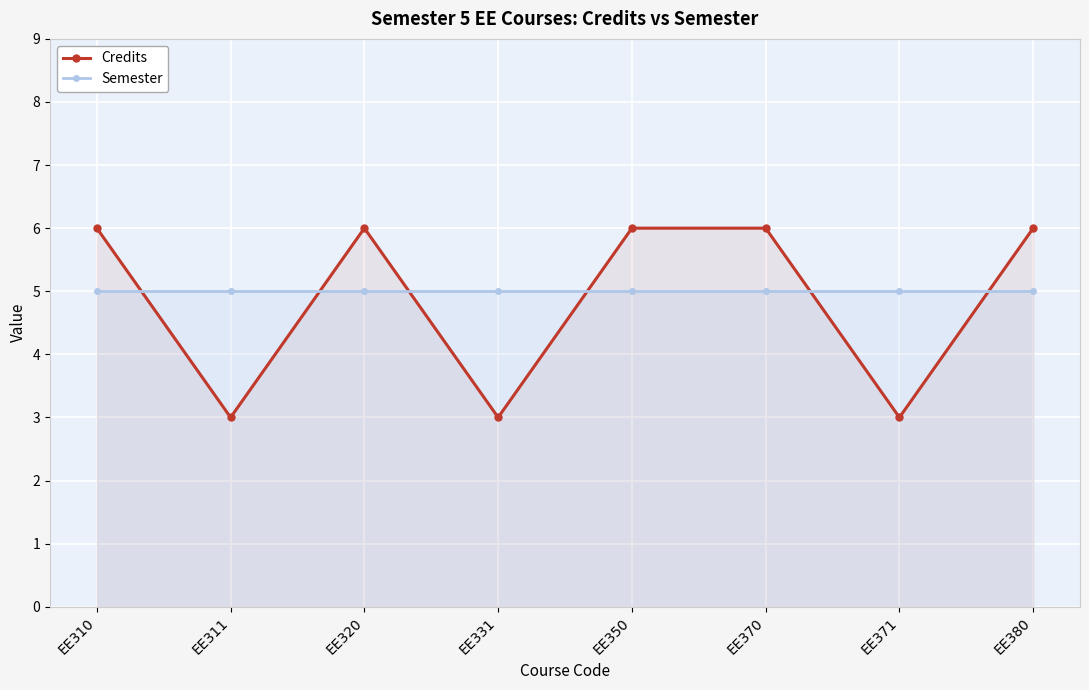

How many intersections are there between Semester and Credits?

6